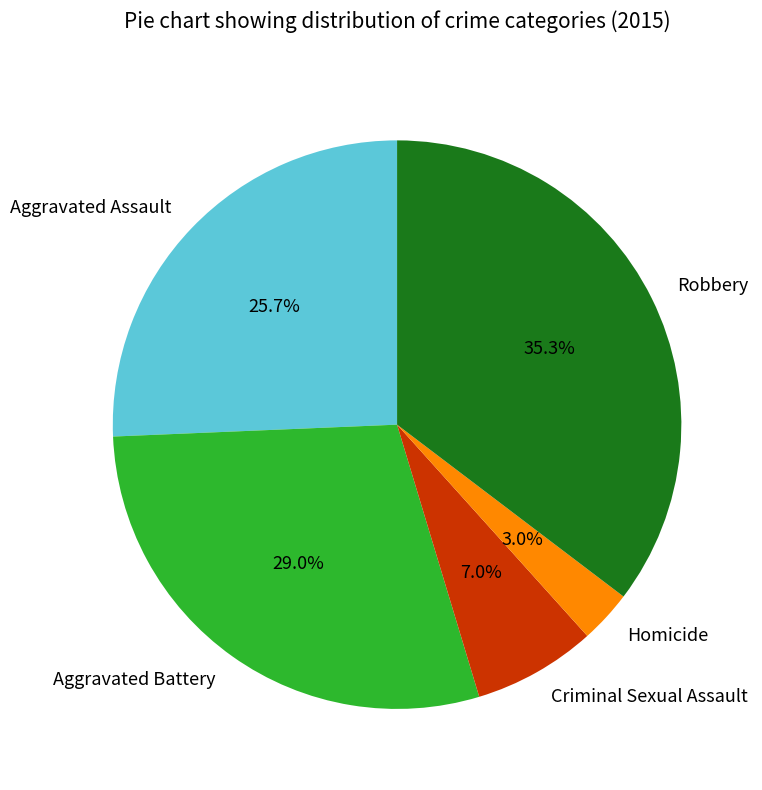

Does Homicide account for over 50% of the chart?

No